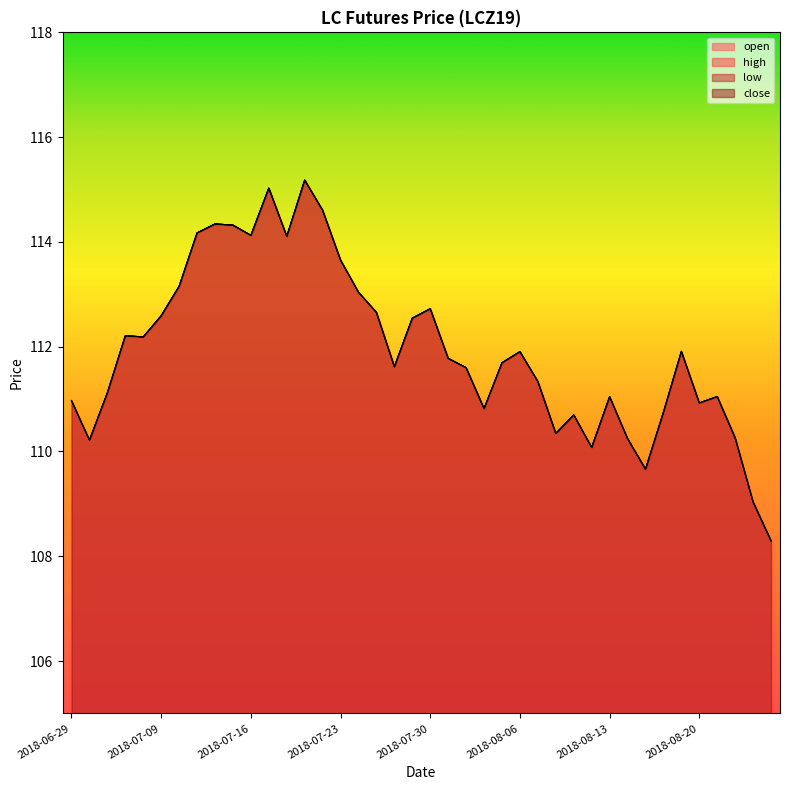

The value of low at 2018-07-10 is 44.4. True or false?

False